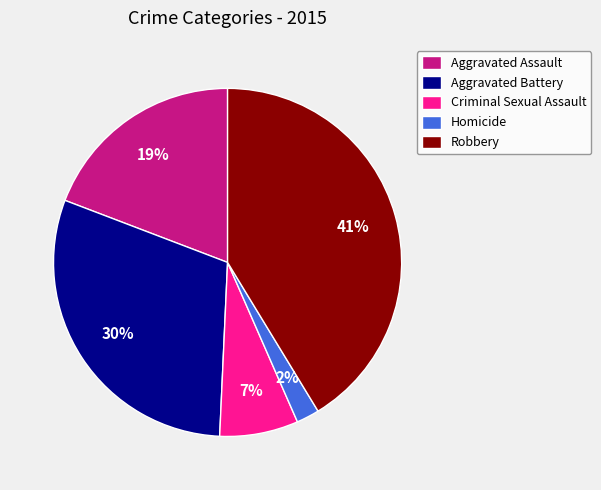

What percentage is the Aggravated Assault slice, to the nearest percent?

19%